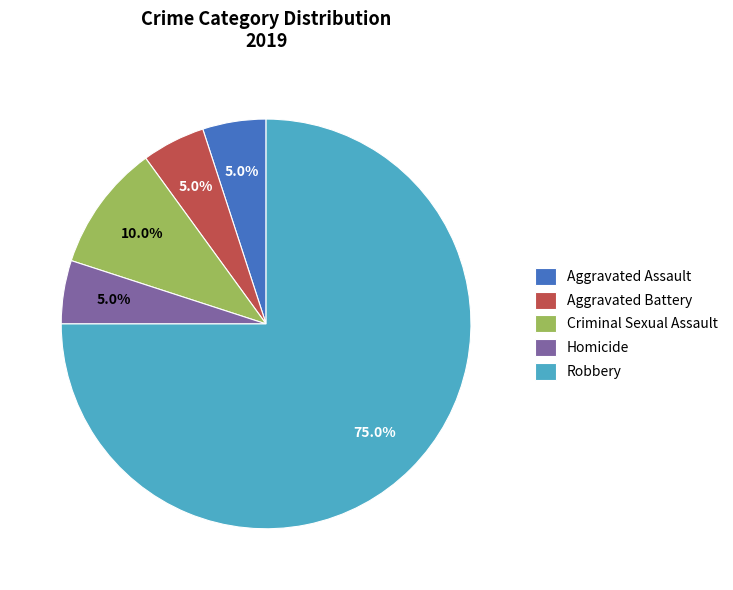

To the nearest percent, what is the combined percentage of Aggravated Assault and Robbery?

80%